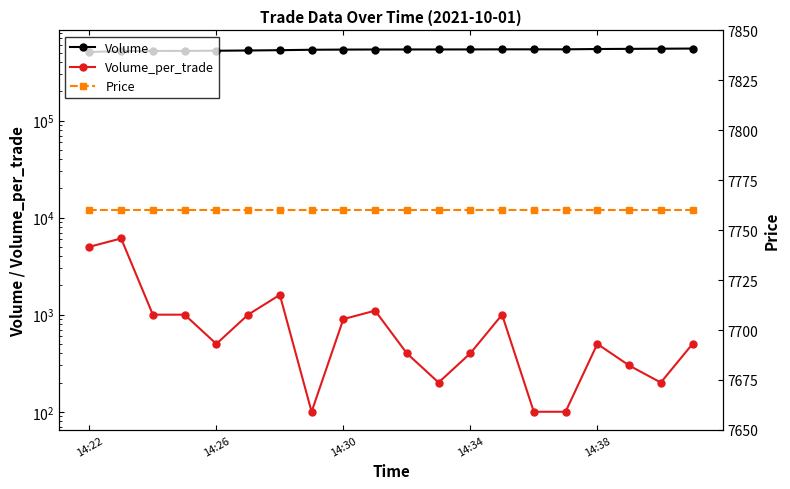

What is the difference between the second highest and second lowest values in the Volume series?

29900